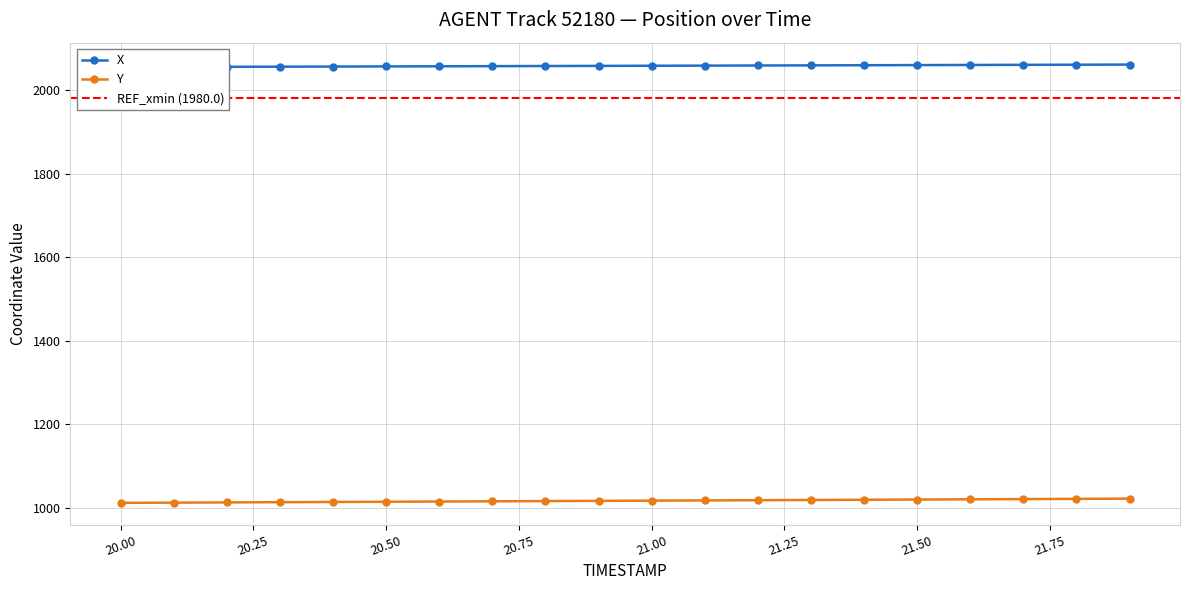

What is the approximate value of X at 21.6?

2060.1